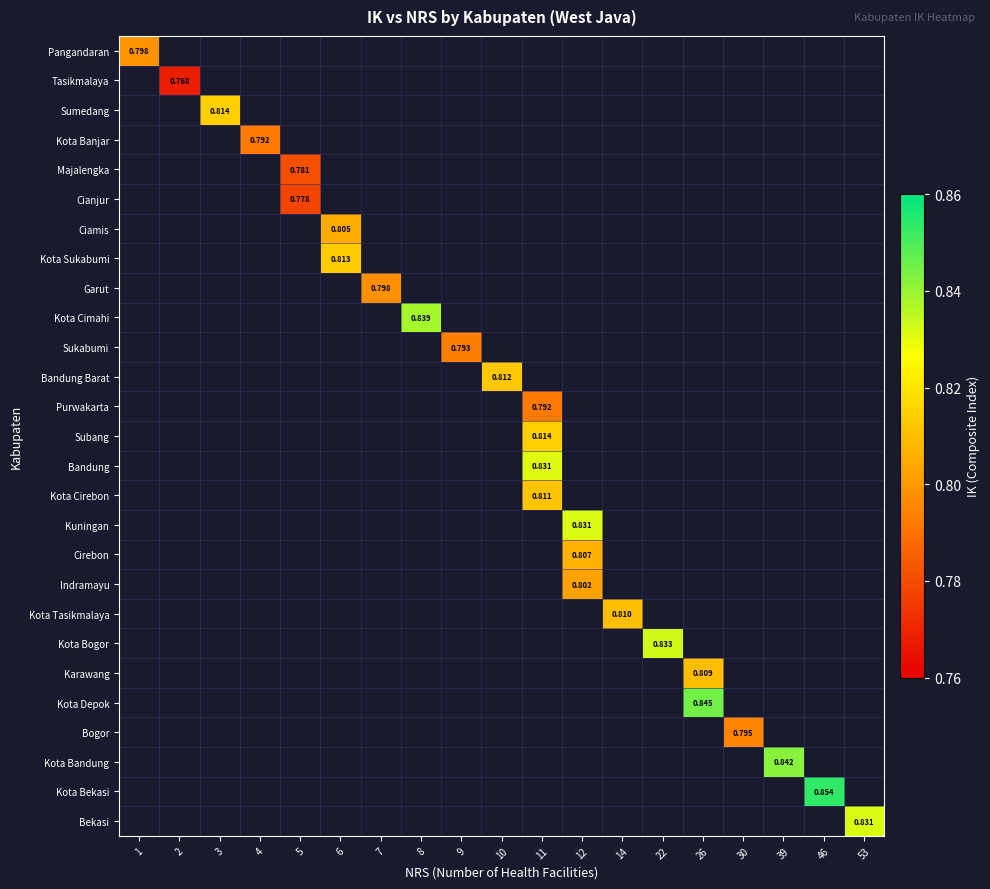

Which category has the lowest value across all series?

2